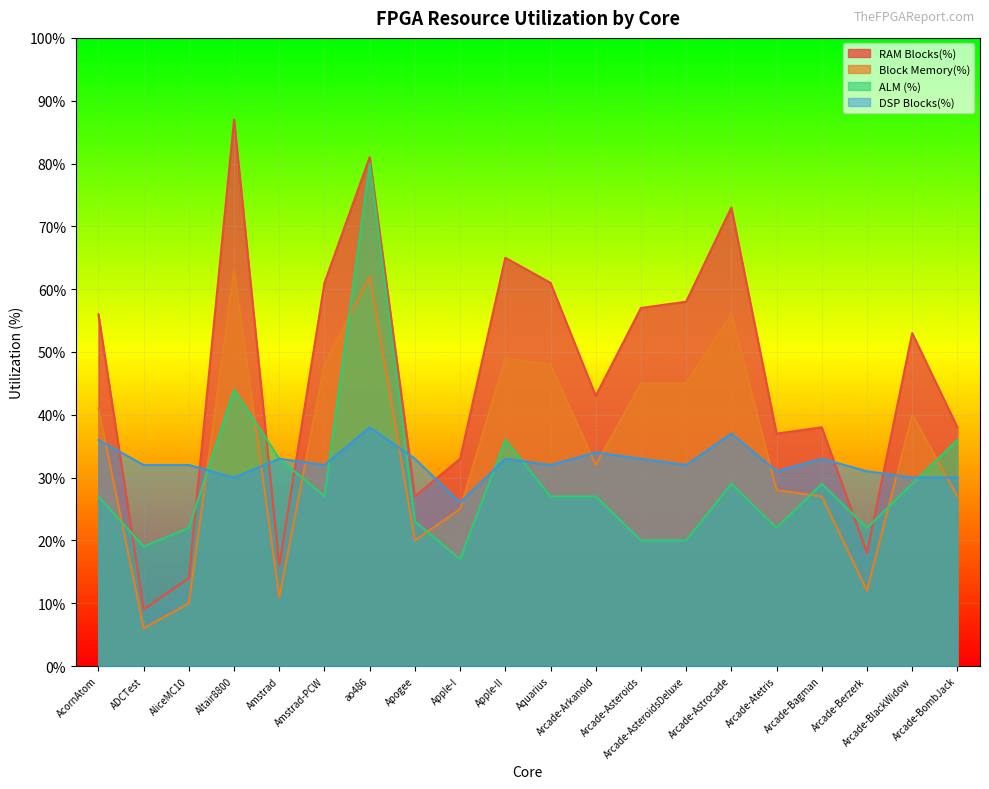

True or false: DSP Blocks(%) has more than 1 interior local peaks.

True